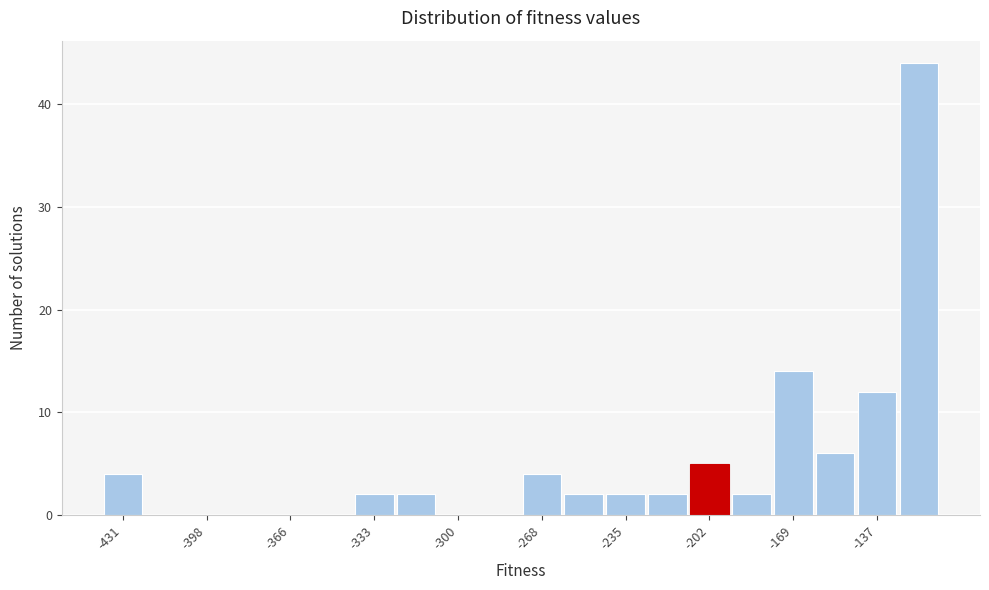

Read against the x-axis, roughly where is the centre of the tallest bar?

-120